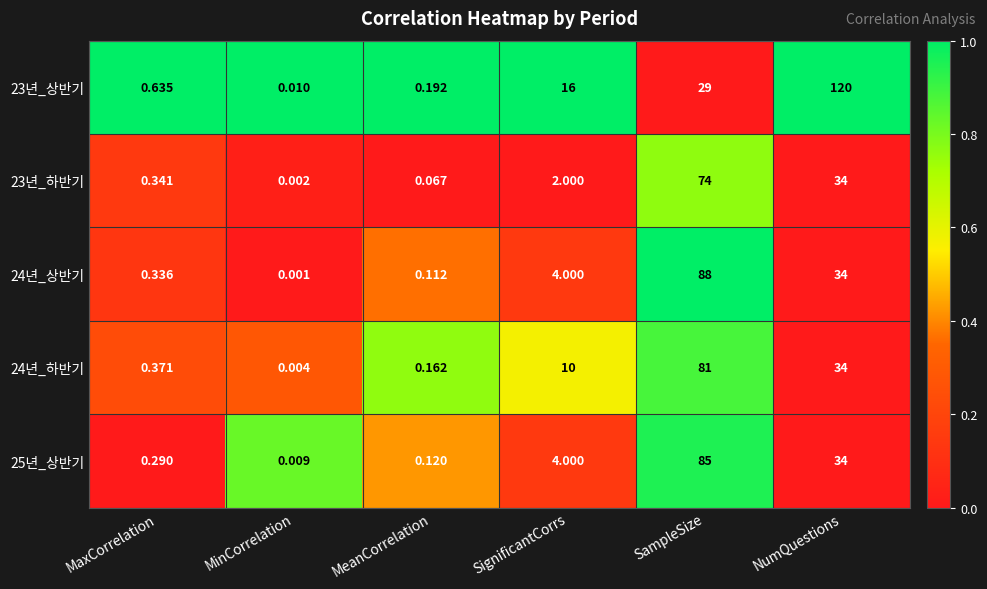

Which category has the lowest value in the 23년_상반기 series?

MinCorrelation